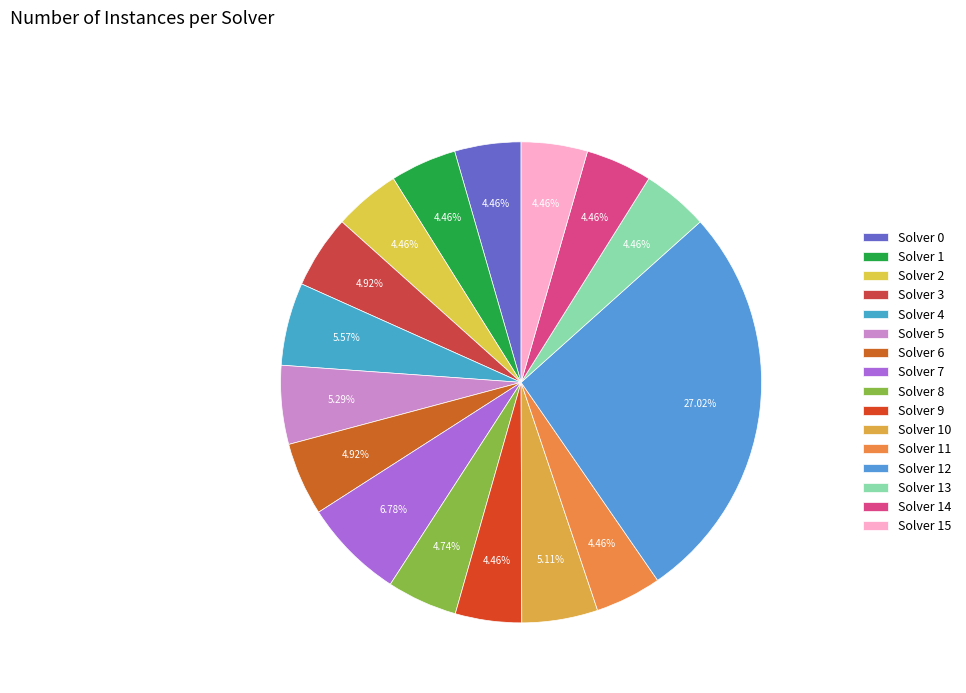

How many segments does this pie chart have?

16